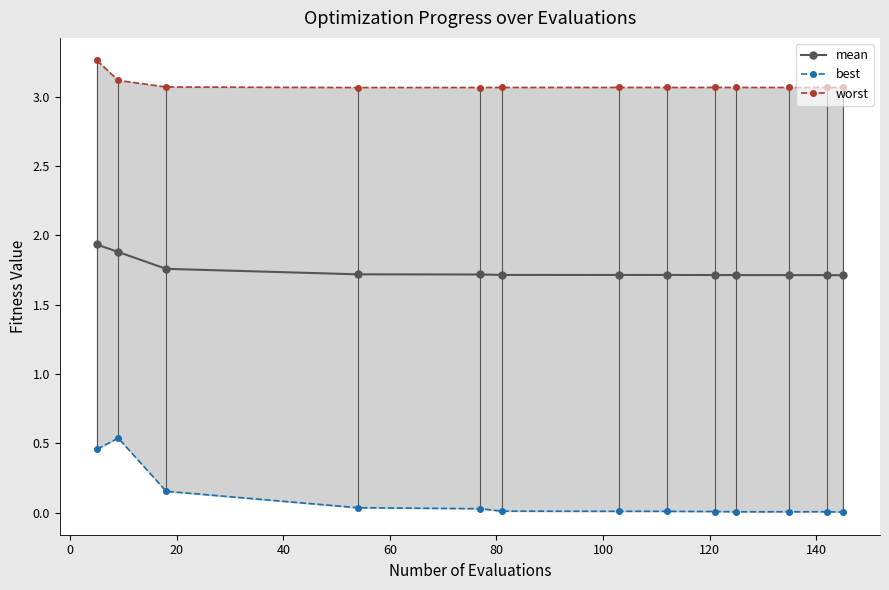

True or false: best has more than 1 interior local peaks.

True